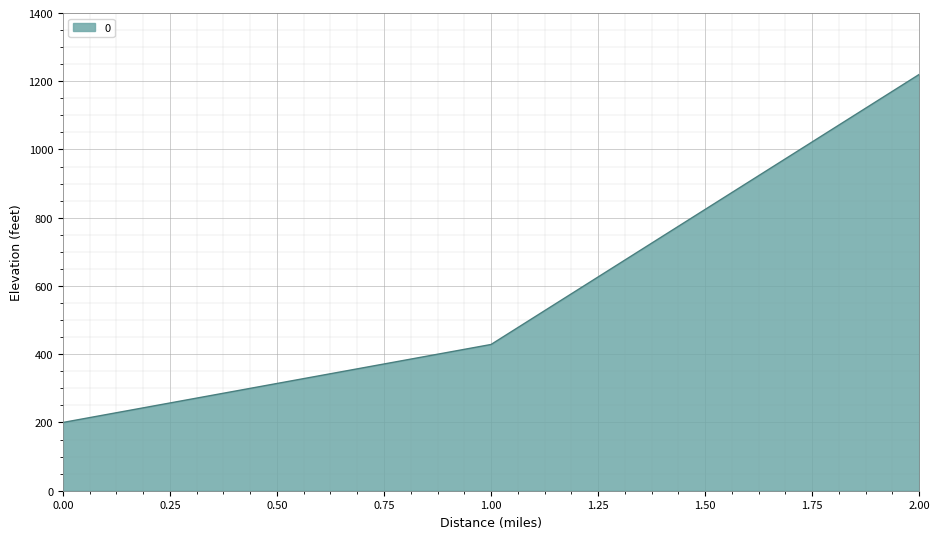

The value at 0.00 is 341.7. True or false?

False